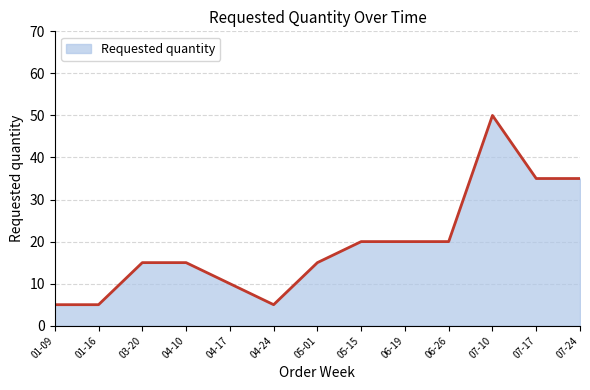

At which category does the chart reach its peak across all series?

07-10